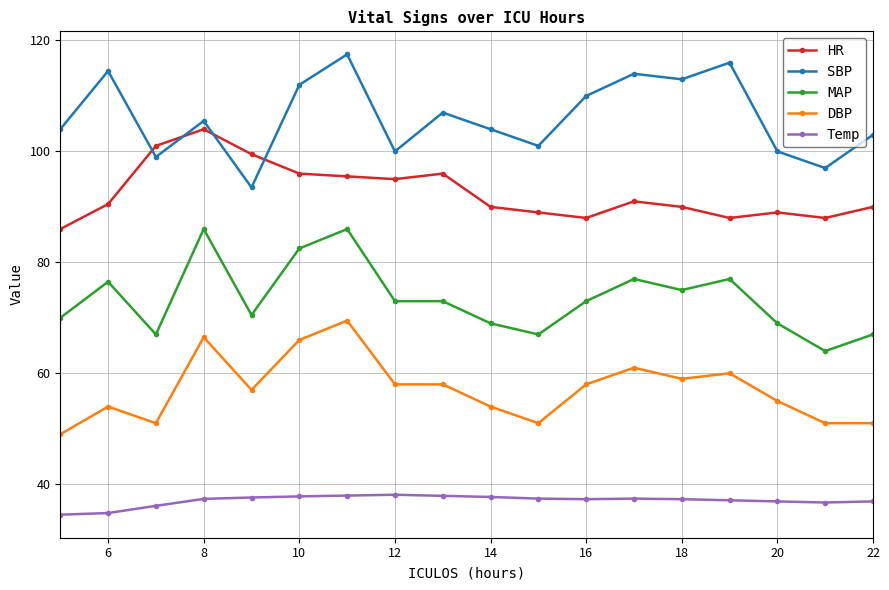

How many data points does each series have?

18